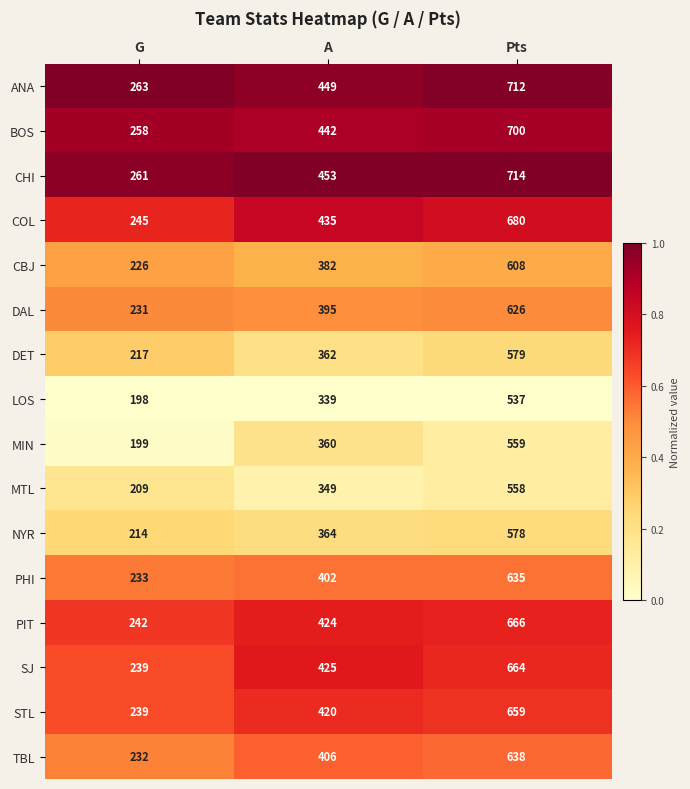

What is the total value across all series at A?

6407